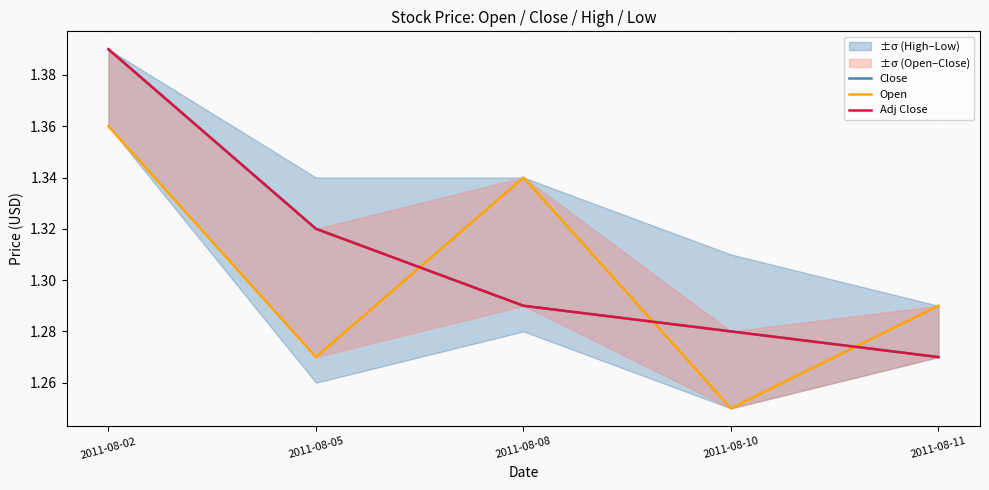

Rank the series by their maximum value, from lowest to highest.

Open, Close, Adj Close